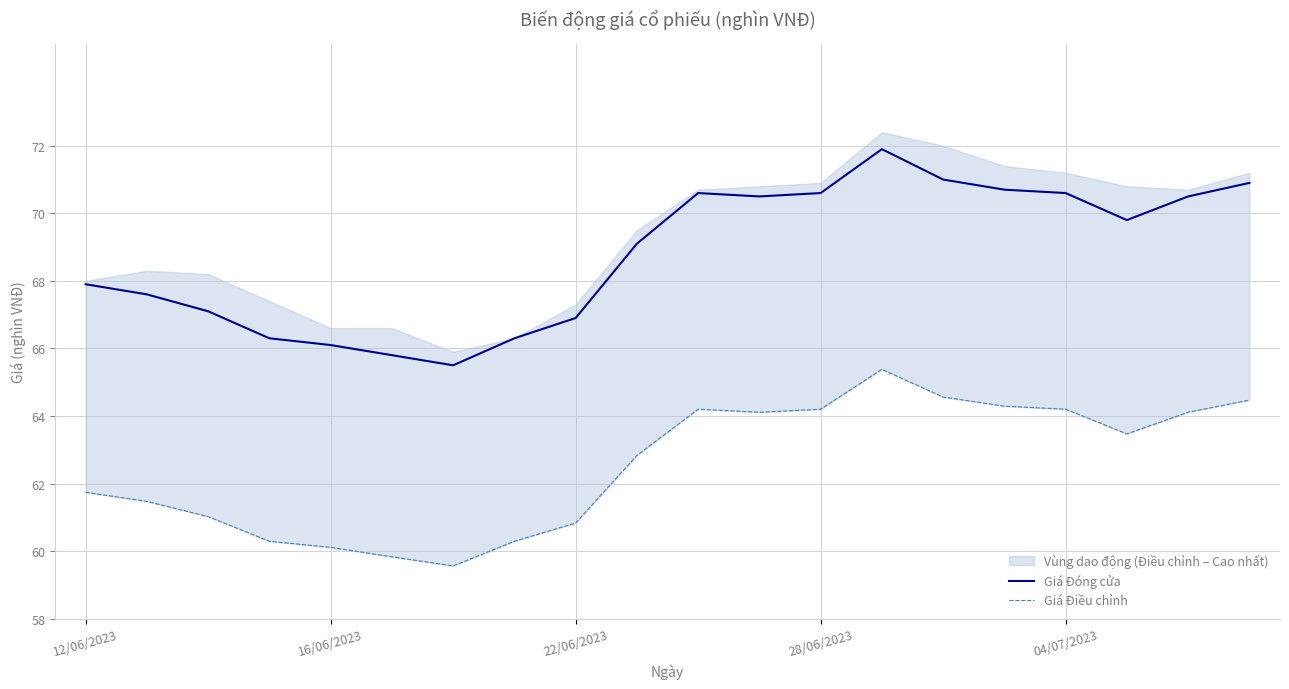

What is the value of the Giá Điều chỉnh point at the 2nd from the left?

61.5